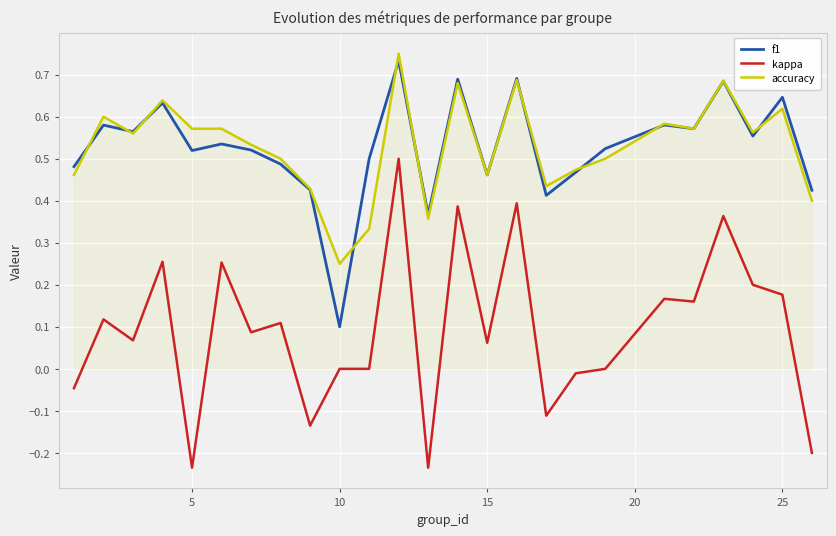

Which series has the widest spread of values?

kappa